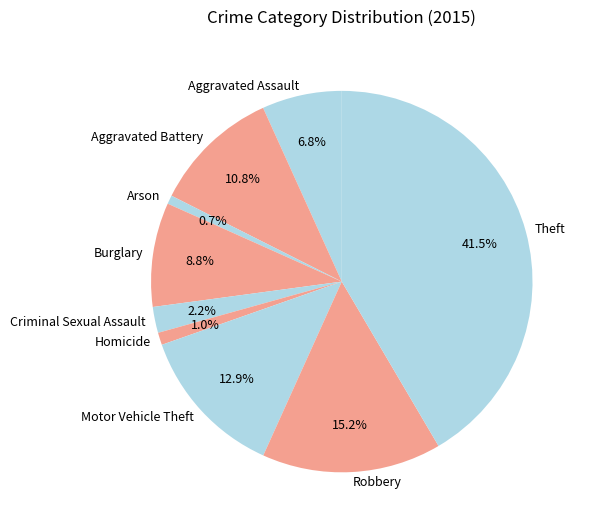

To the nearest percent, what is the difference between the Criminal Sexual Assault and Homicide slice percentages?

1%